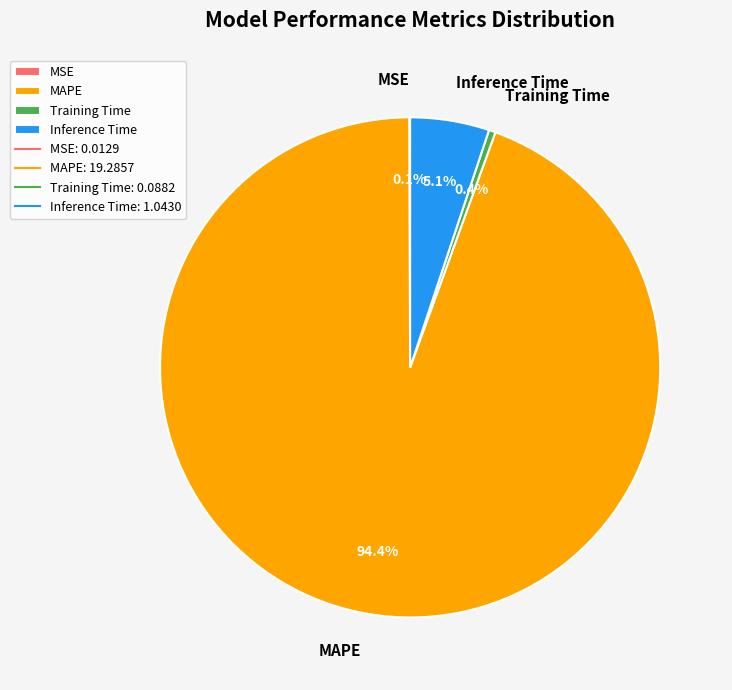

What is the ratio of the value at MAPE to the value at Inference Time?

18.5